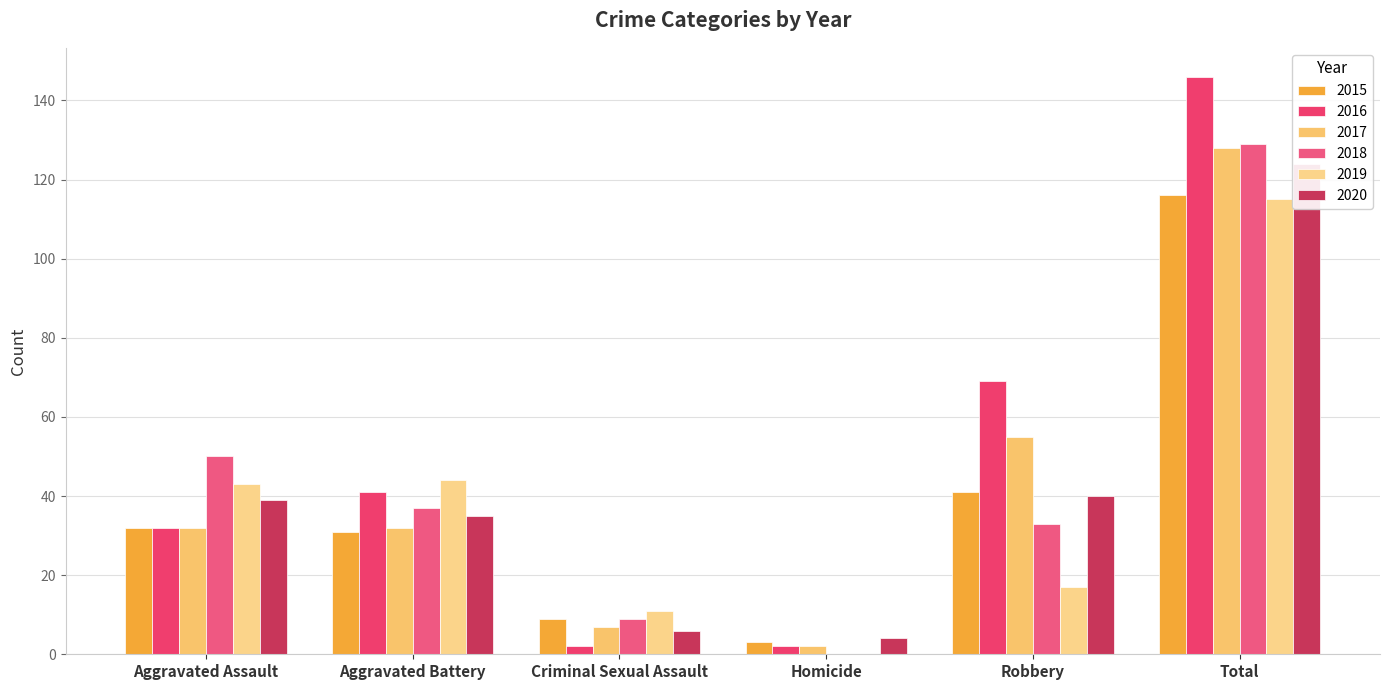

Are the bars horizontal?

No